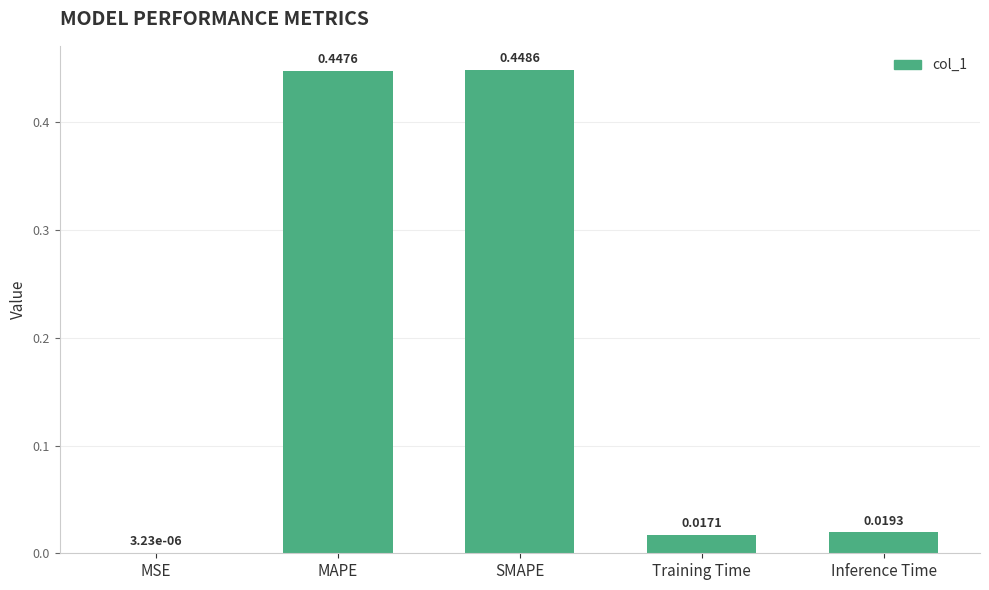

What is the sum of all values?

0.9